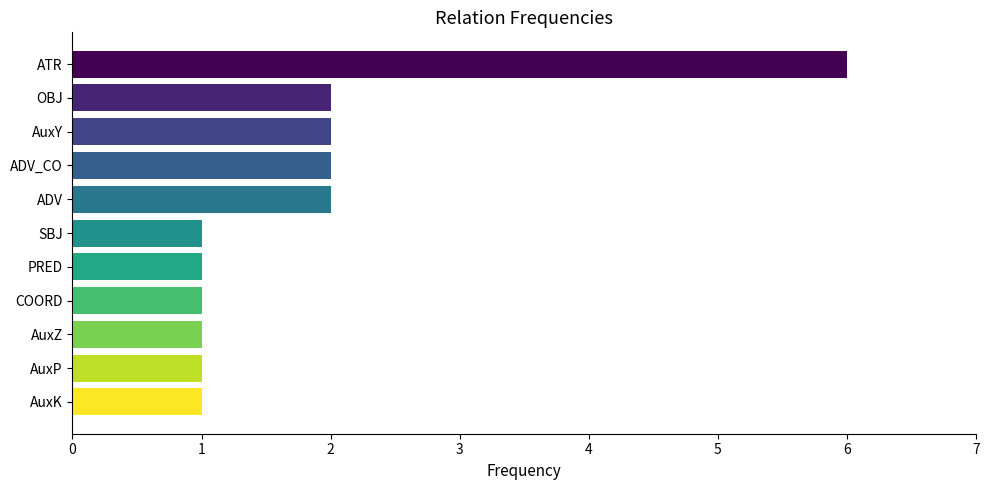

Is it true that the value at ADV is 0?

False